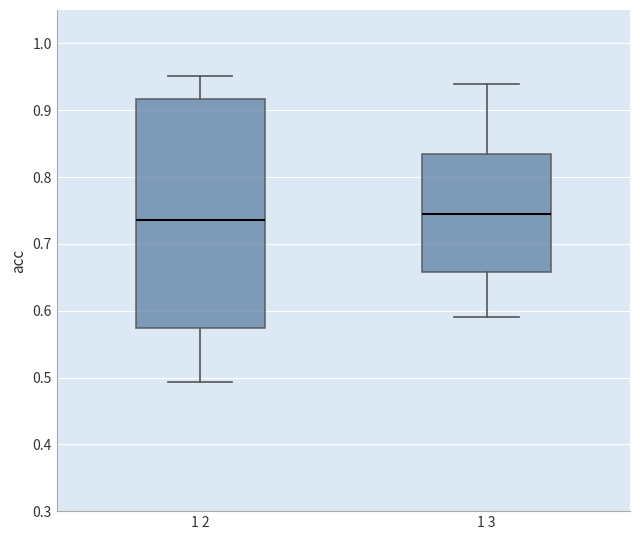

Comparing the boxes themselves (not the whiskers), which one is the tallest?

1 2